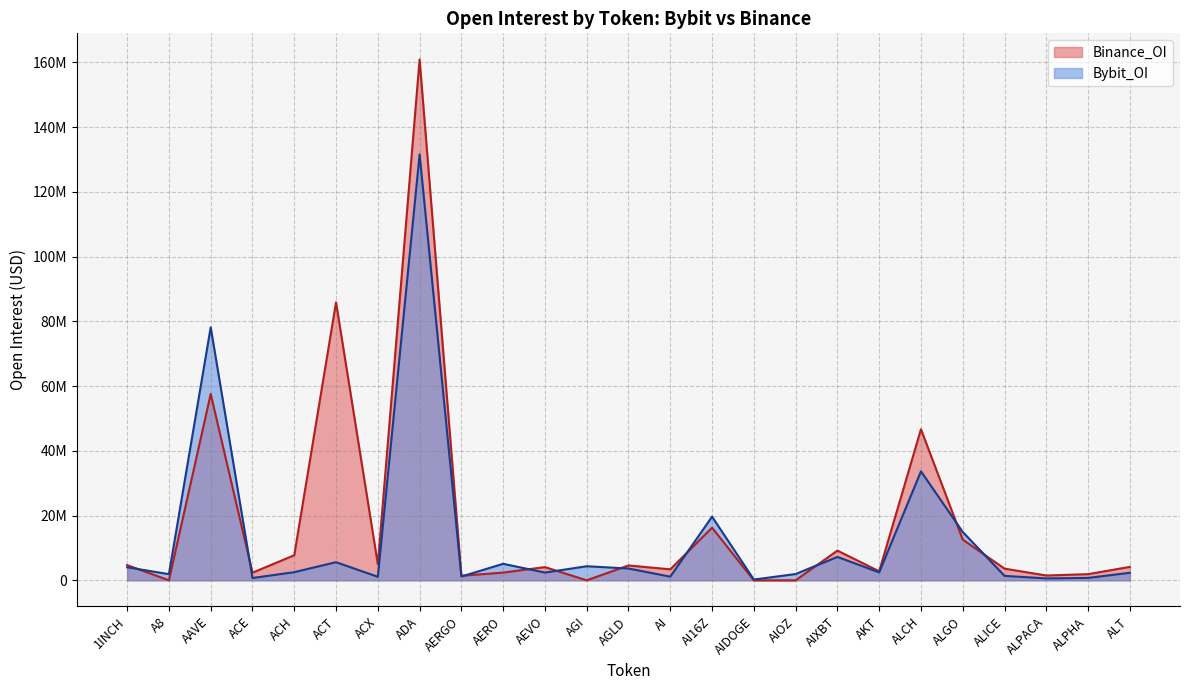

What is the maximum value for Binance_OI?

160931184